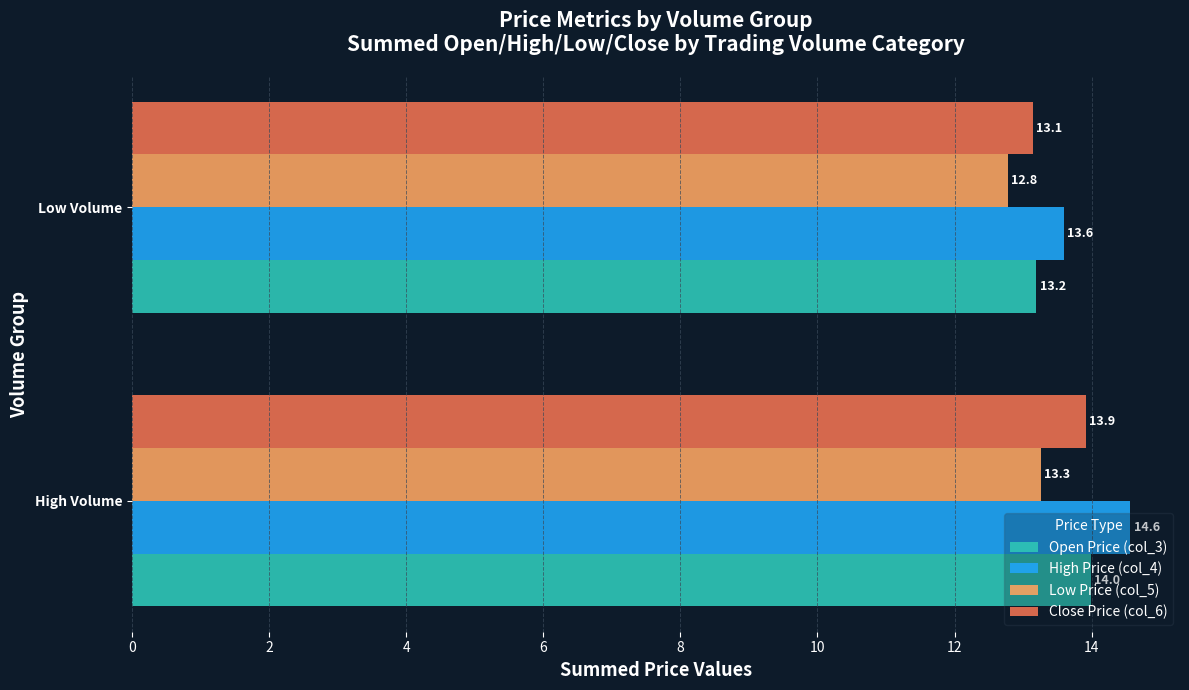

What is the smallest value displayed?

12.8